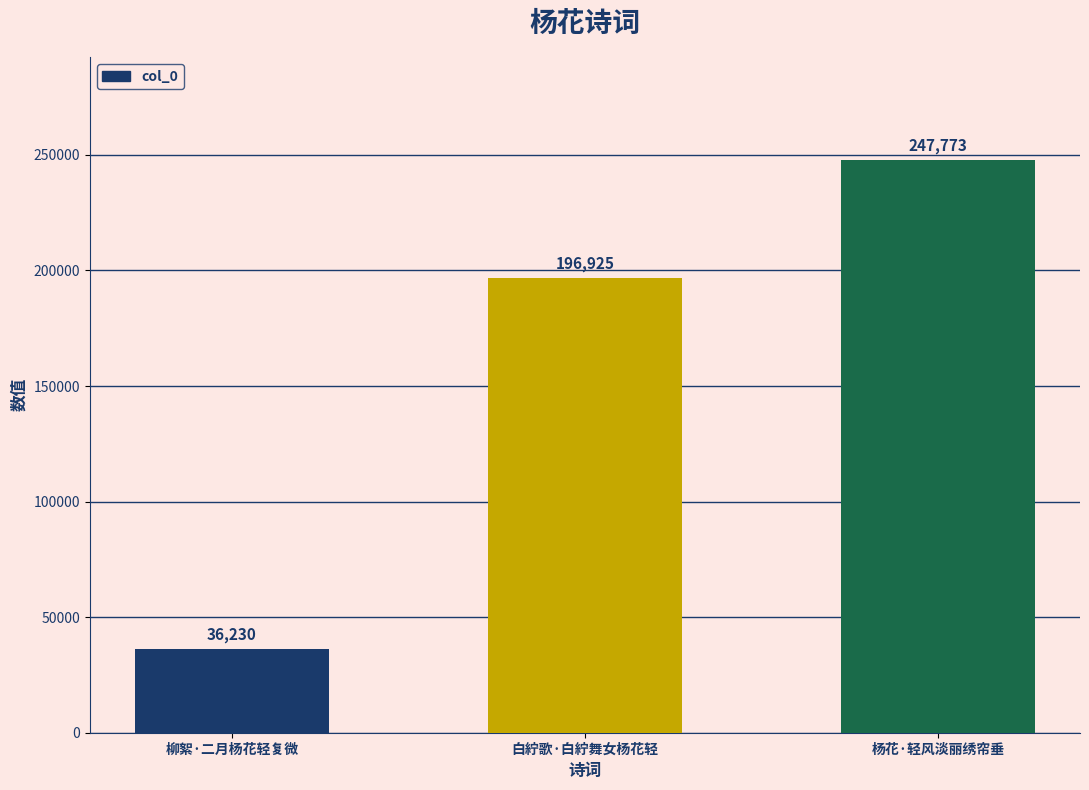

At which label is the value closest to 142001?

白紵歌·白紵舞女杨花轻